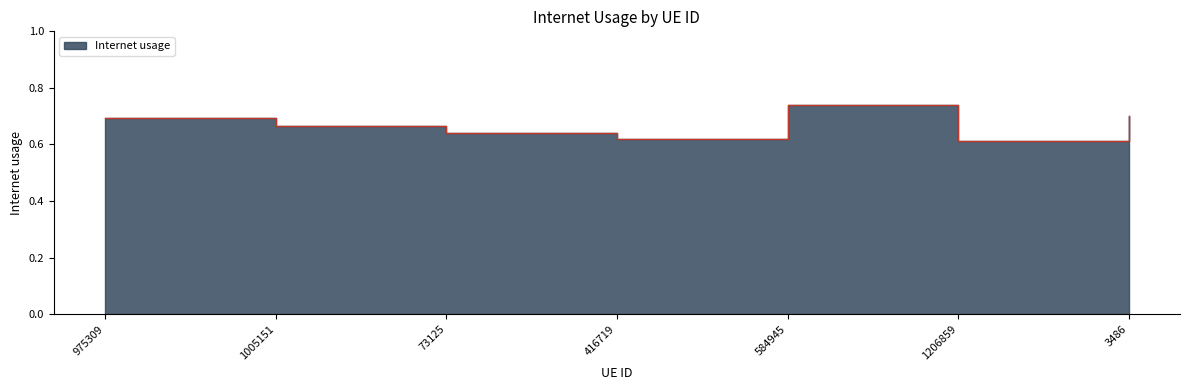

Is it true that the value at 73125 is 0.6?

True